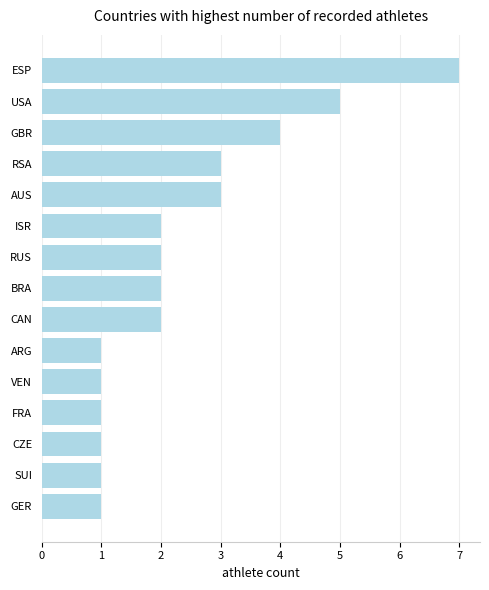

Reading bottom to top, what are all the values shown in this chart?

1	1	1	1	1	1	2	2	2	2	3	3	4	5	7